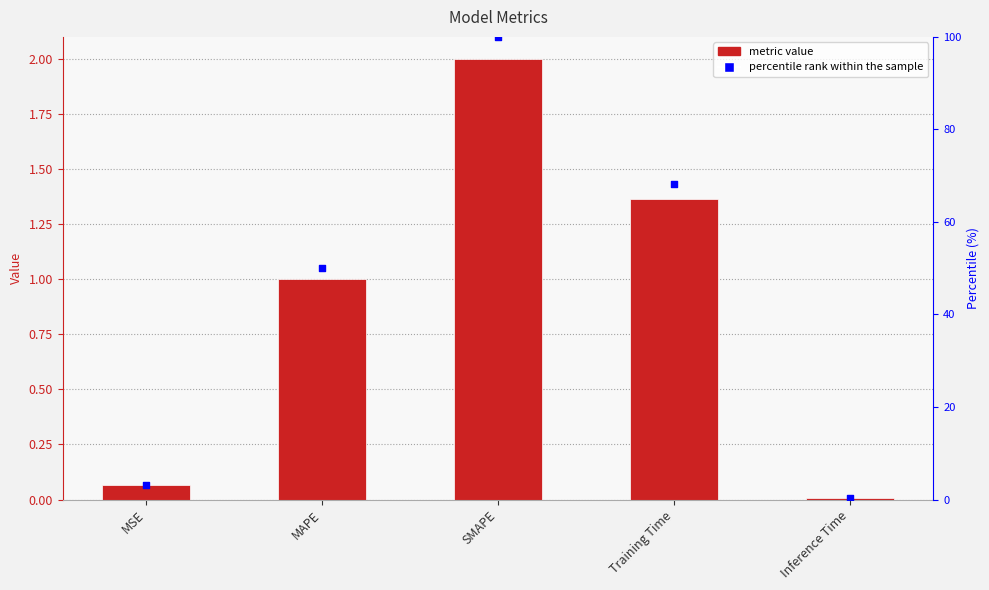

What is the total value across all series at SMAPE?

102.0